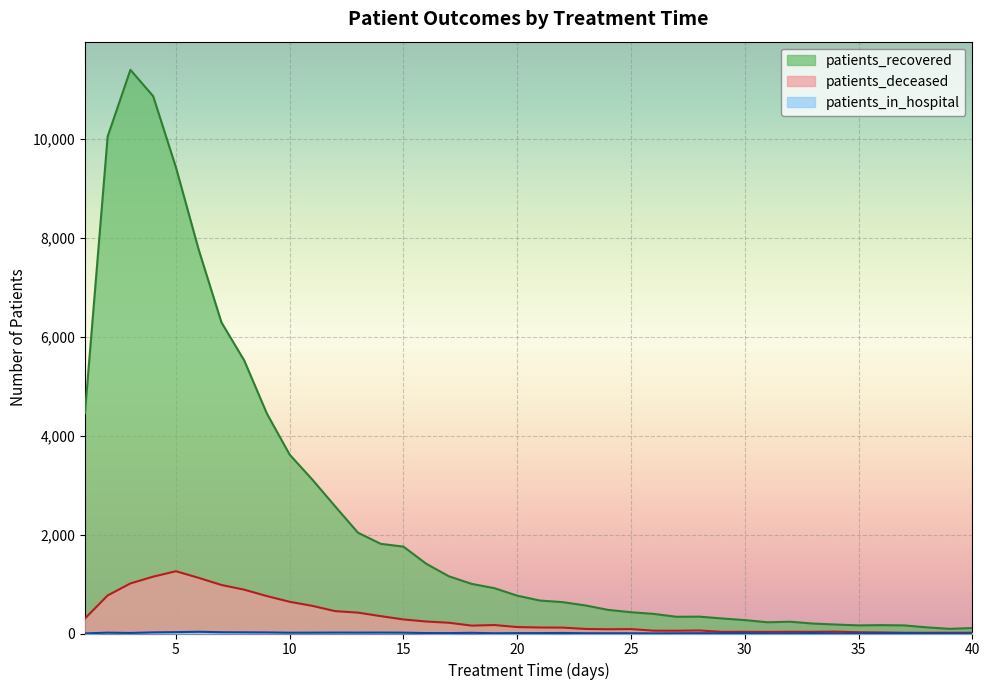

Rank the categories by patients_recovered value from lowest to highest.

39, 40, 38, 35, 37, 36, 34, 33, 31, 32, 30, 29, 27, 28, 26, 25, 24, 23, 22, 21, 20, 19, 18, 17, 16, 15, 14, 13, 12, 11, 10, 9, 1, 8, 7, 6, 5, 2, 4, 3